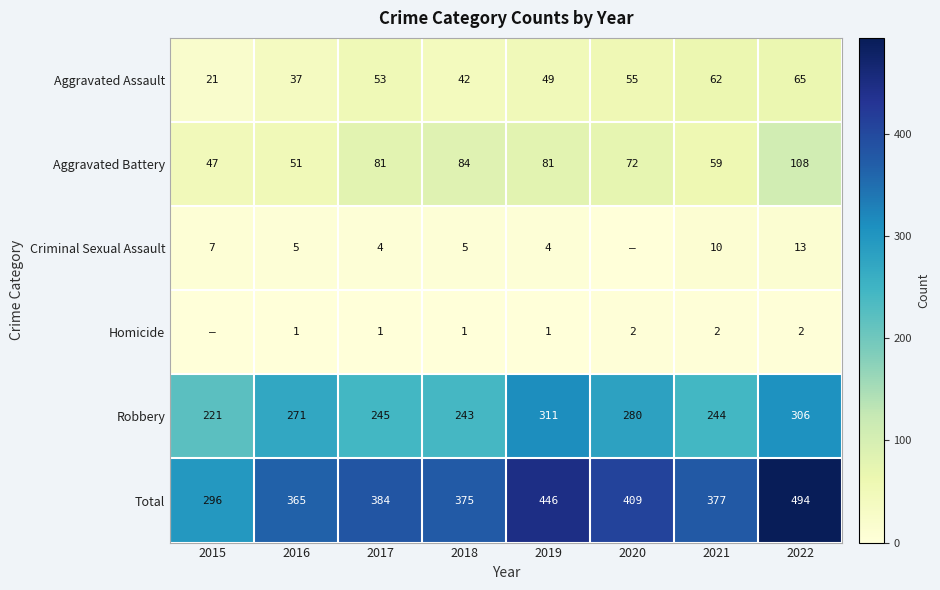

What is the total value across all series at 2015?

592